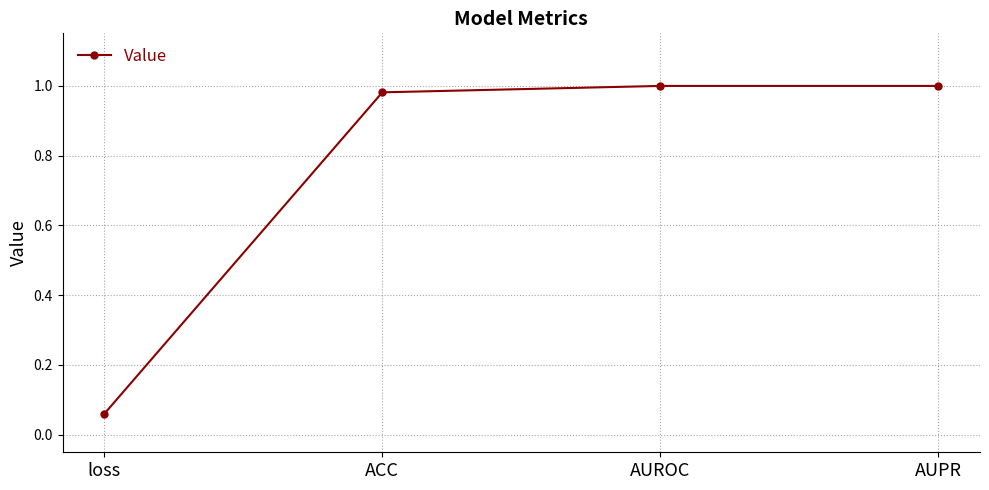

Which has a higher value, AUPR or loss?

AUPR